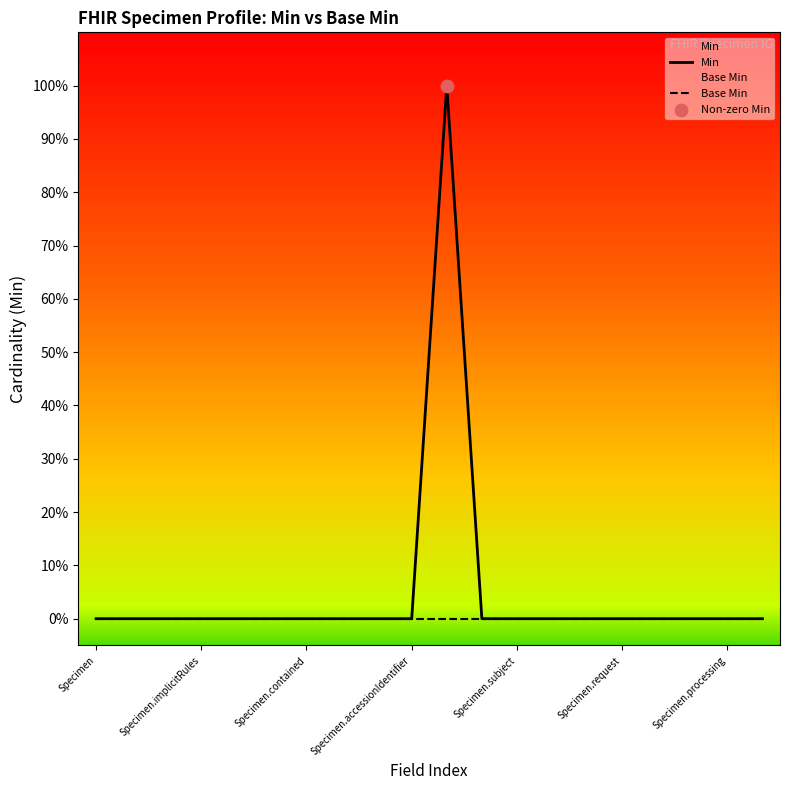

Which series has the largest total across all categories?

Min